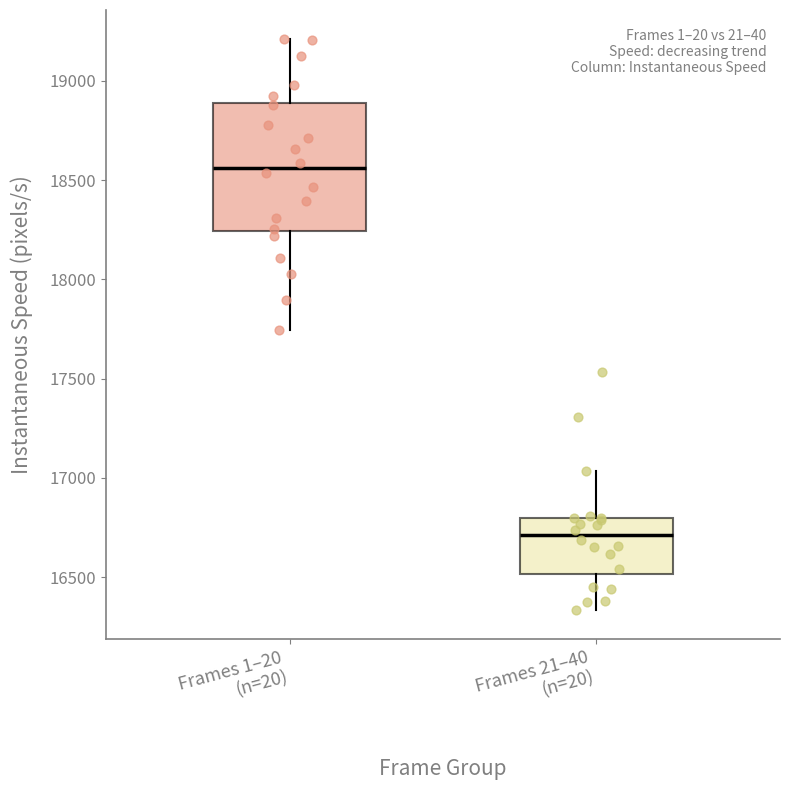

Reading left to right, transcribe this box plot: for each box, give where its median line is, the range the box spans, and where its two whiskers end, as read against the y-axis. The values are not printed on the chart, so give them approximately, as read against the axis.

Frames 1–20 (n=20): median 18550, box 18250 to 18900, whiskers 17750 to 19200
Frames 21–40 (n=20): median 16700, box 16500 to 16800, whiskers 16350 to 17050